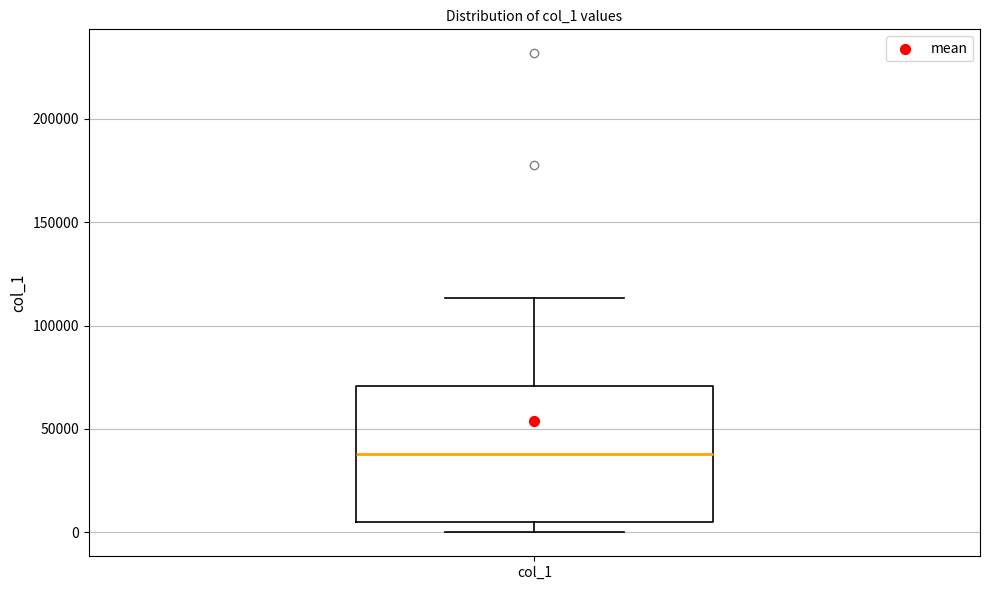

Read this box plot against the y-axis: the position of the median line, the range covered by the box, and the ends of both whiskers. The values are not printed on the chart, so give them approximately, as read against the axis.

median 40000, box 5000 to 70000, whiskers 0 to 115000